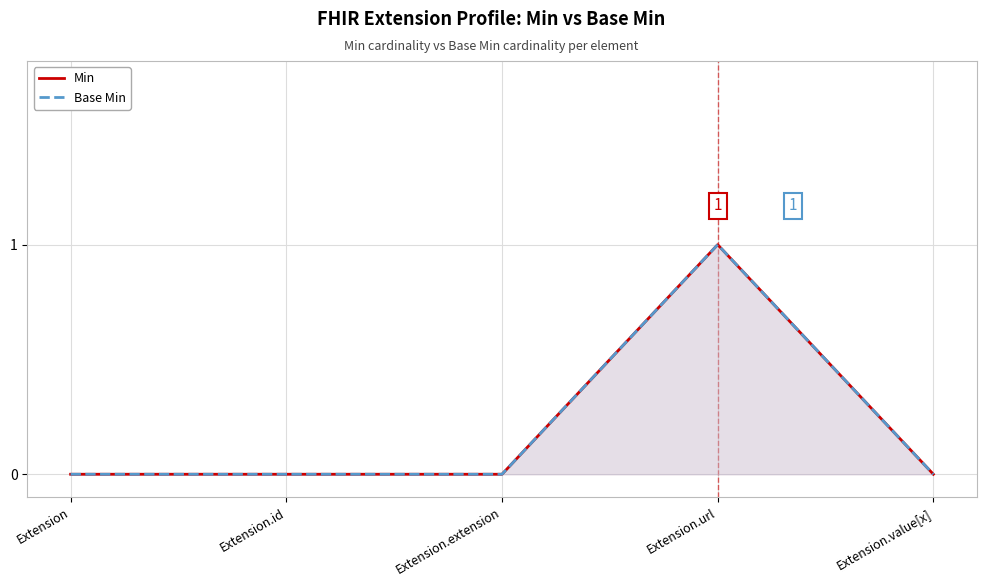

The value of Min at Extension is 0. True or false?

False